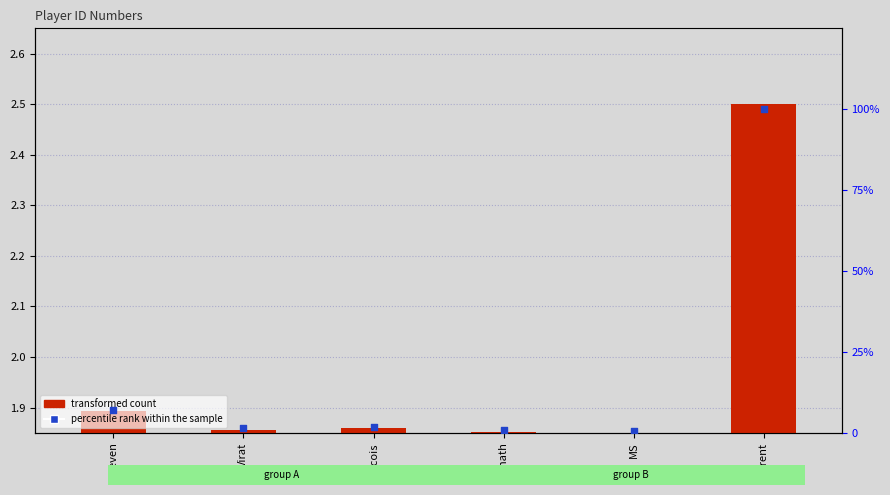

Which series reaches the minimum Y coordinate?

transformed count